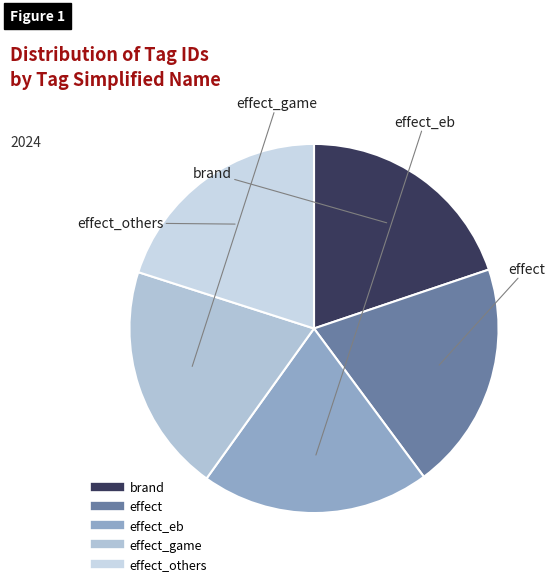

How many slices are in this pie chart?

5